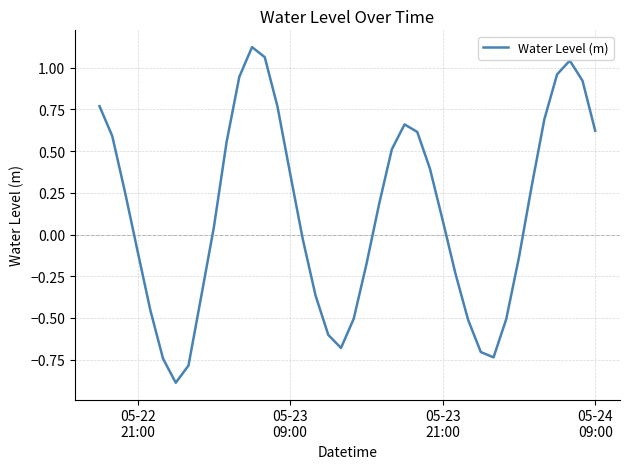

What is the sum of all values?

4.9